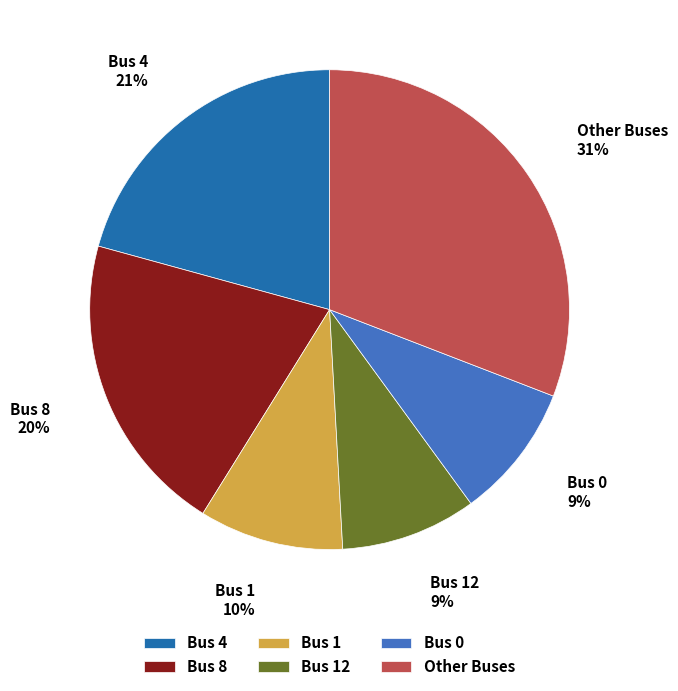

Is there a majority slice in this chart?

No